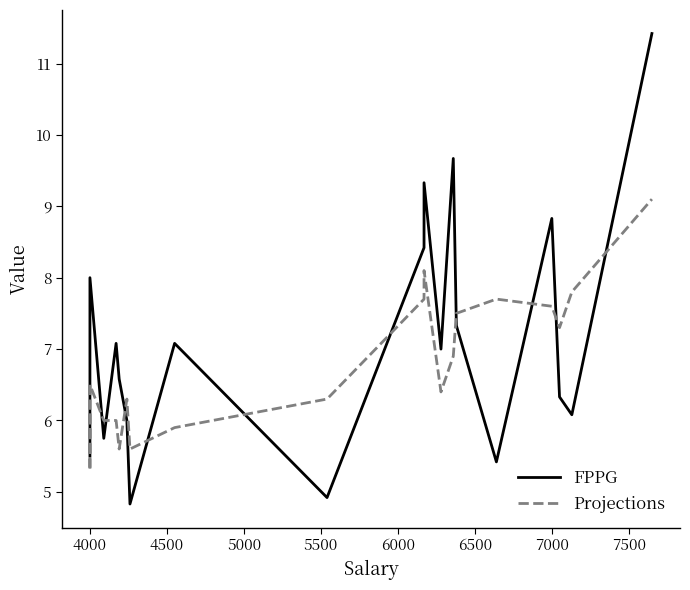

List the series in order of their overall mean, lowest first.

Projections, FPPG